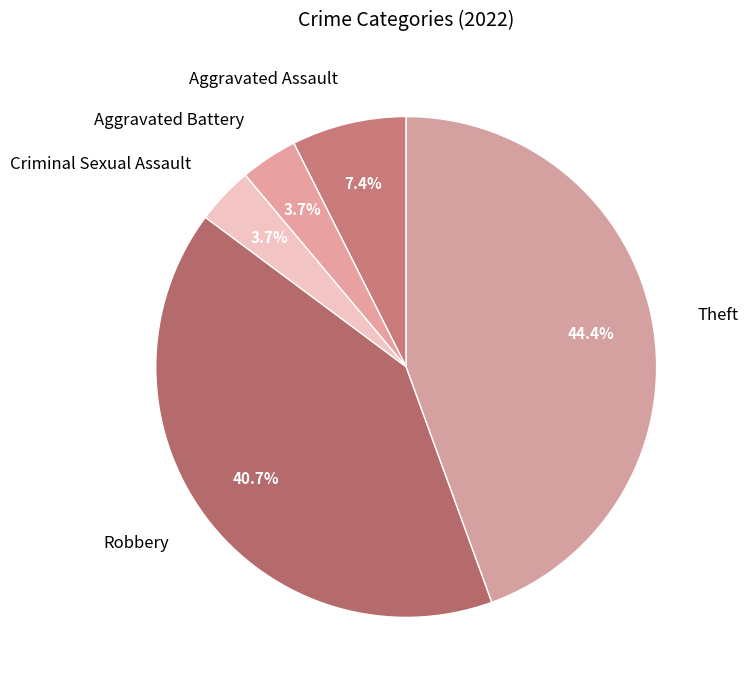

To the nearest percent, what portion does Theft represent?

44%